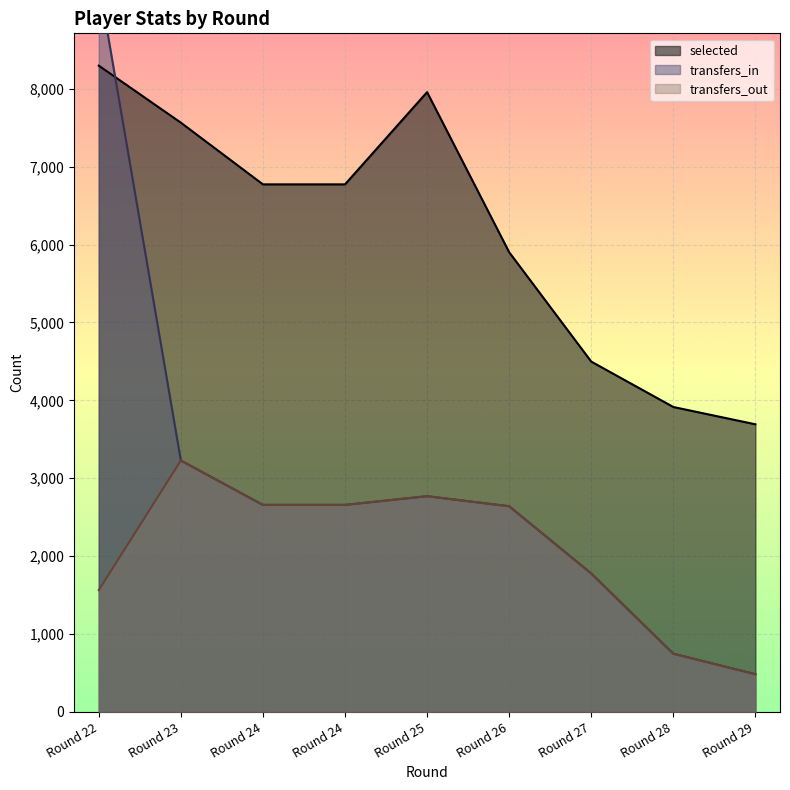

Which series has the widest spread of values?

transfers_in